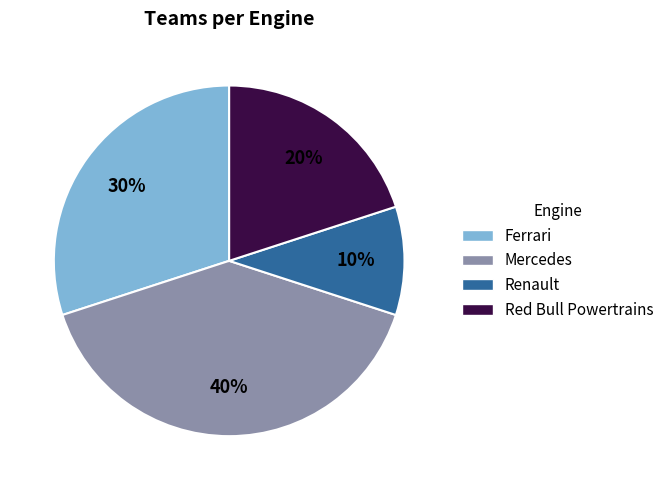

Which category has the biggest portion of the pie?

Mercedes